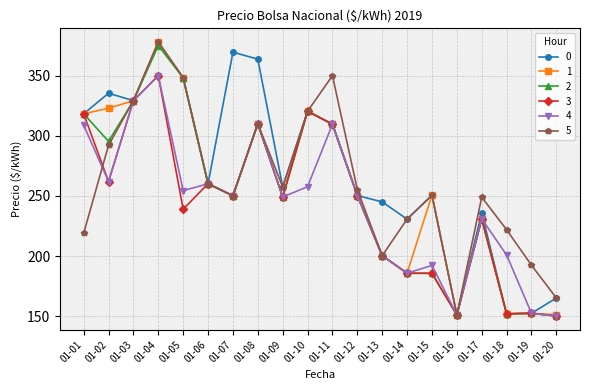

Where does the 5 series first go above 255?

01-02